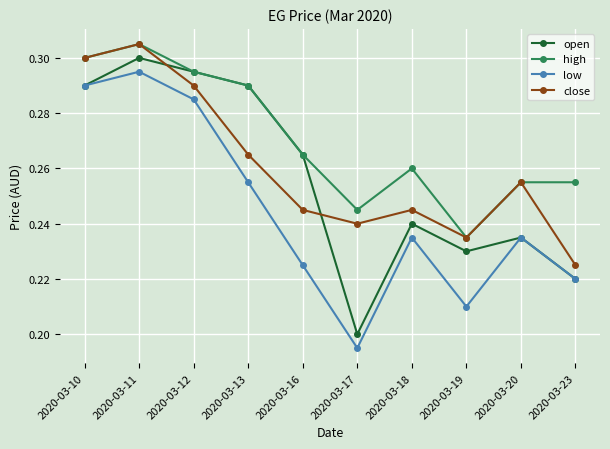

What is the total value across all series at 2020-03-18?

1.0